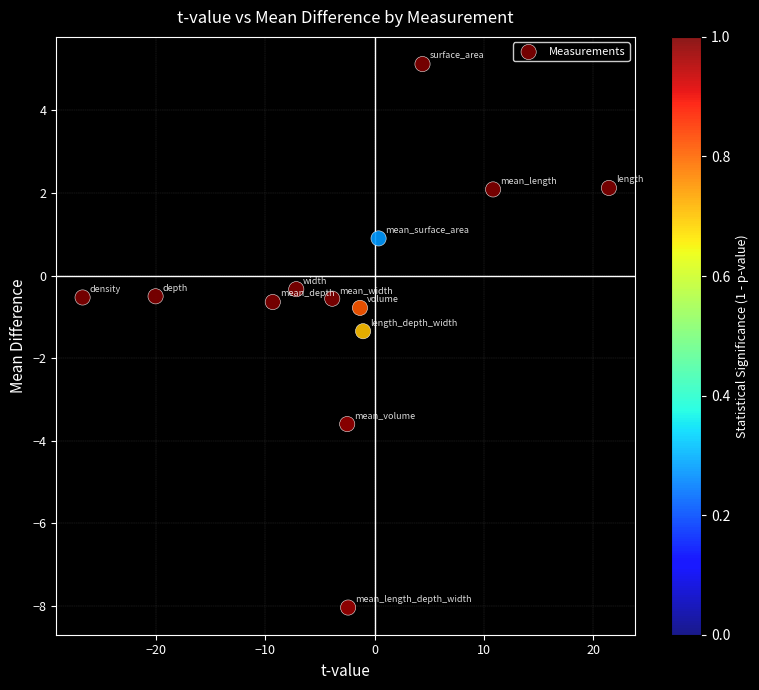

What is the range of Y values (max minus min)?

13.2